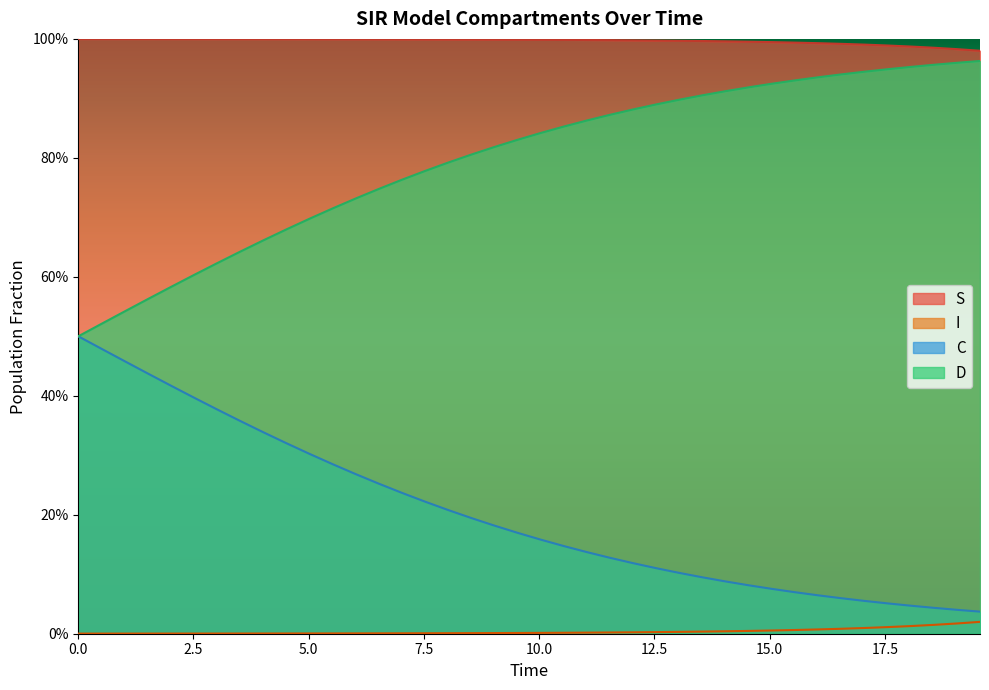

True or false: C has more than 1 interior local peaks.

False